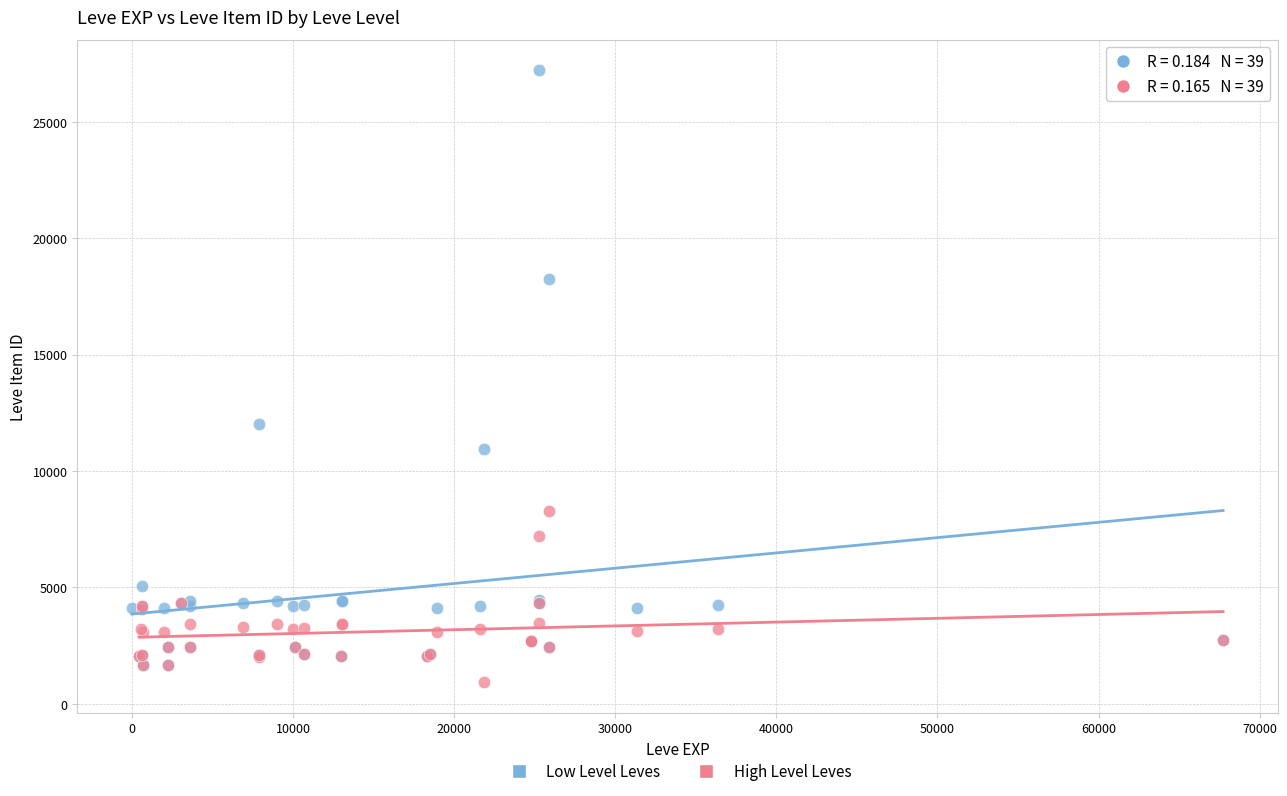

Which series reaches the minimum Y coordinate?

High Level Leves